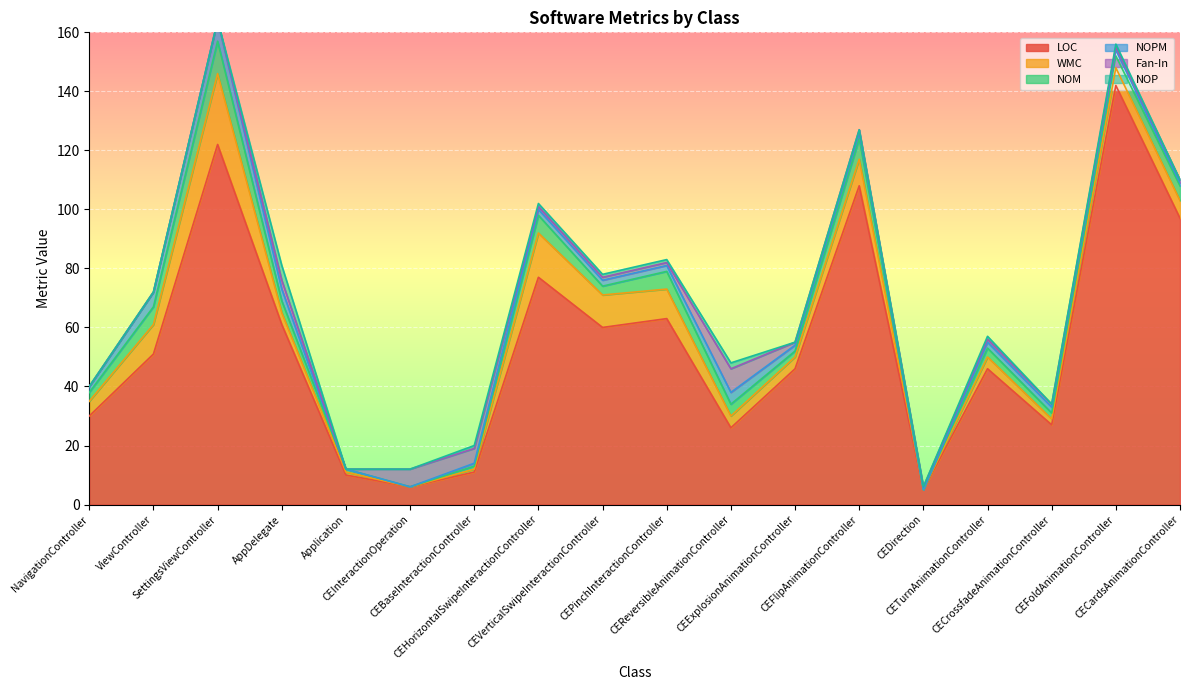

Where is the first local maximum for LOC?

SettingsViewController